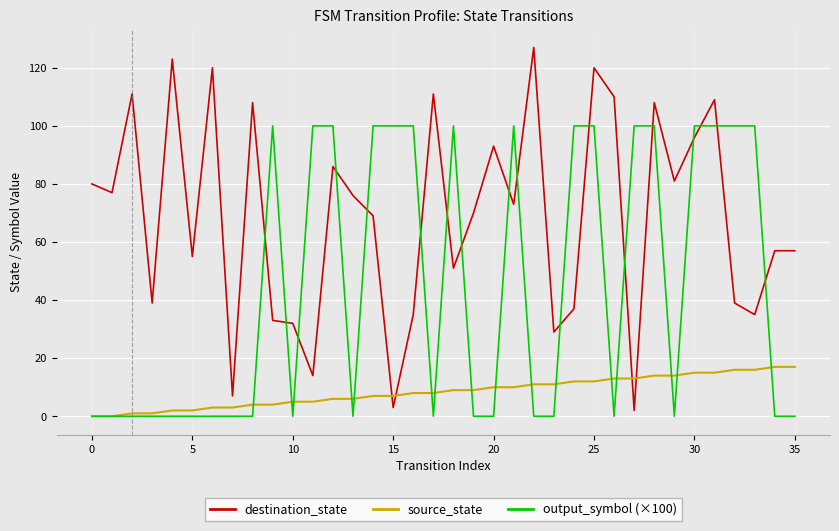

What is the maximum value shown in the chart?

127